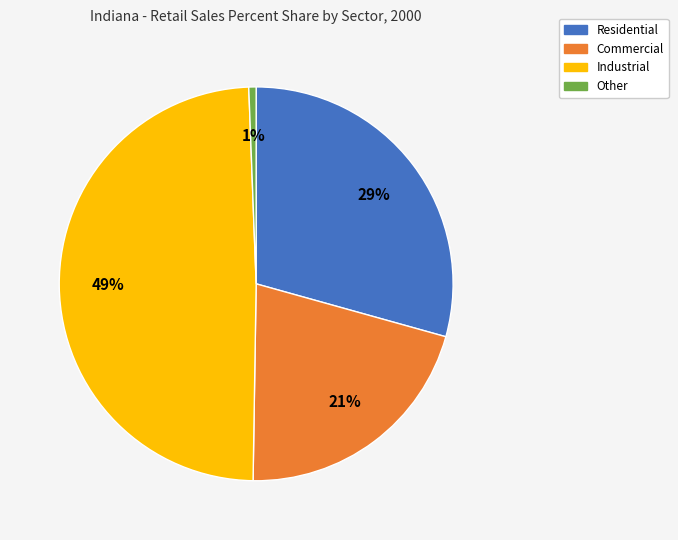

Which has a higher value, Commercial or Other?

Commercial